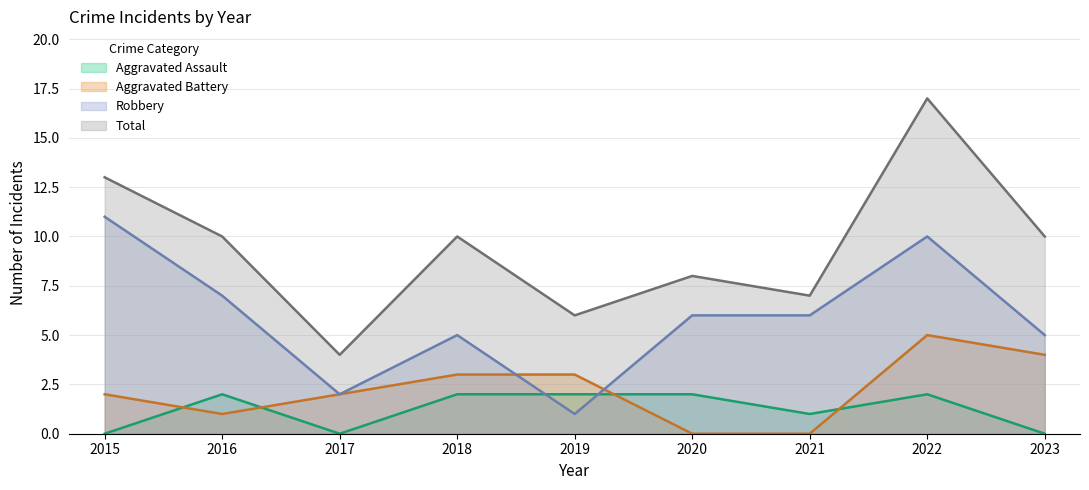

The value of Robbery at 2022 is 14. True or false?

False